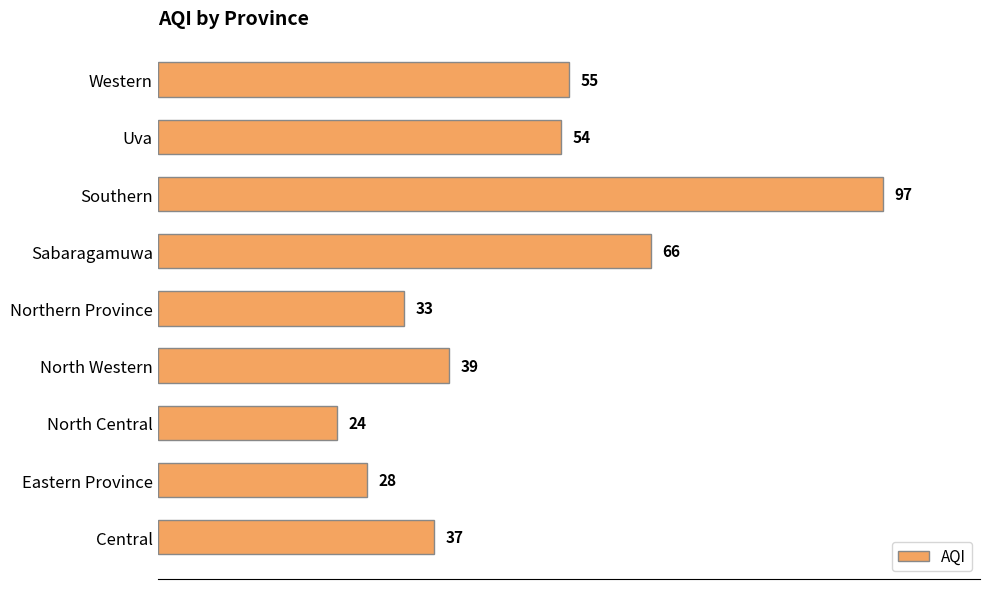

The chart shows a value of 18 at Northern Province. True or false?

False